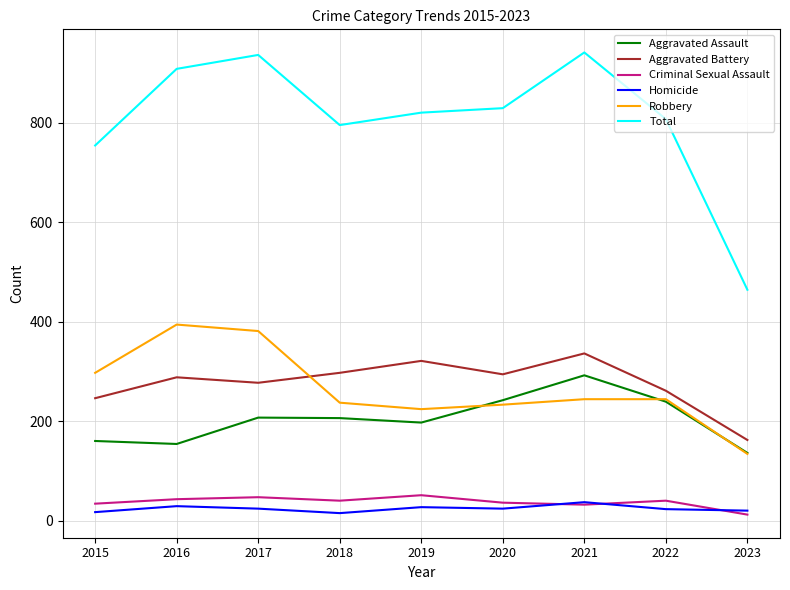

What is the minimum value for Robbery?

134